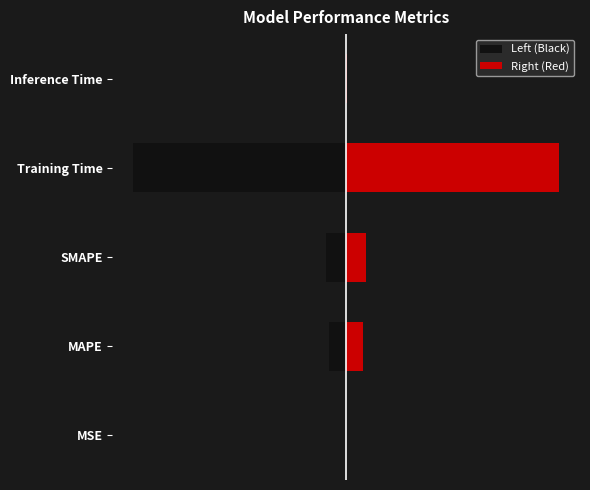

How many bars are there in each group?

2